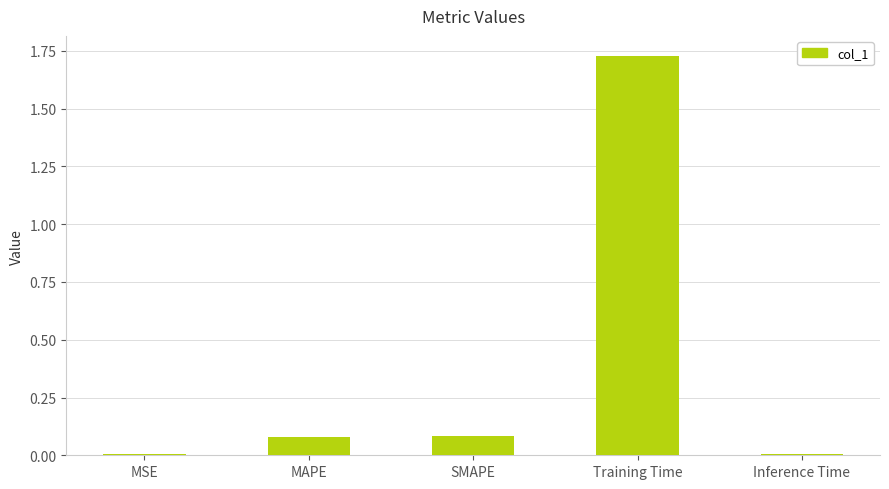

How many categories are shown in the chart?

5